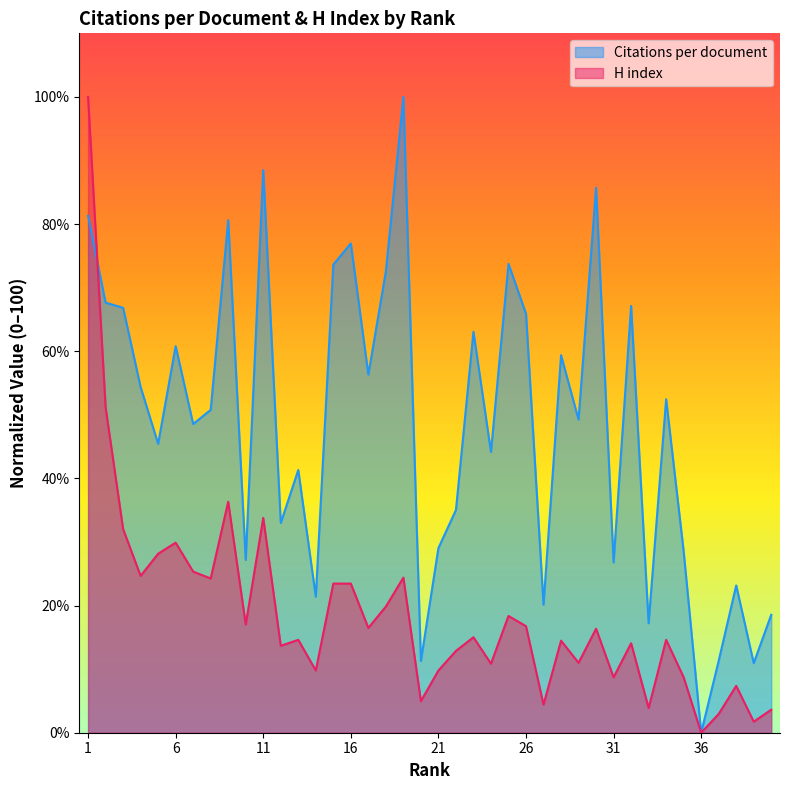

Does the chart have visible grid lines?

No